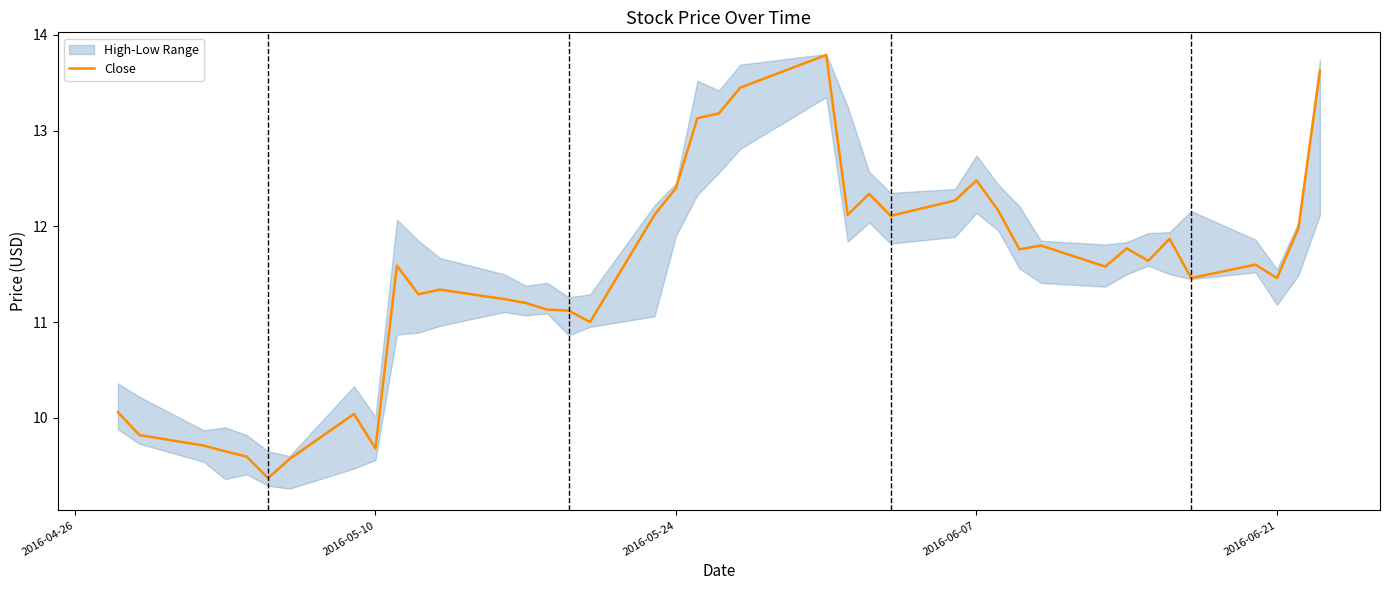

What is the highest value of the Close series?

13.8